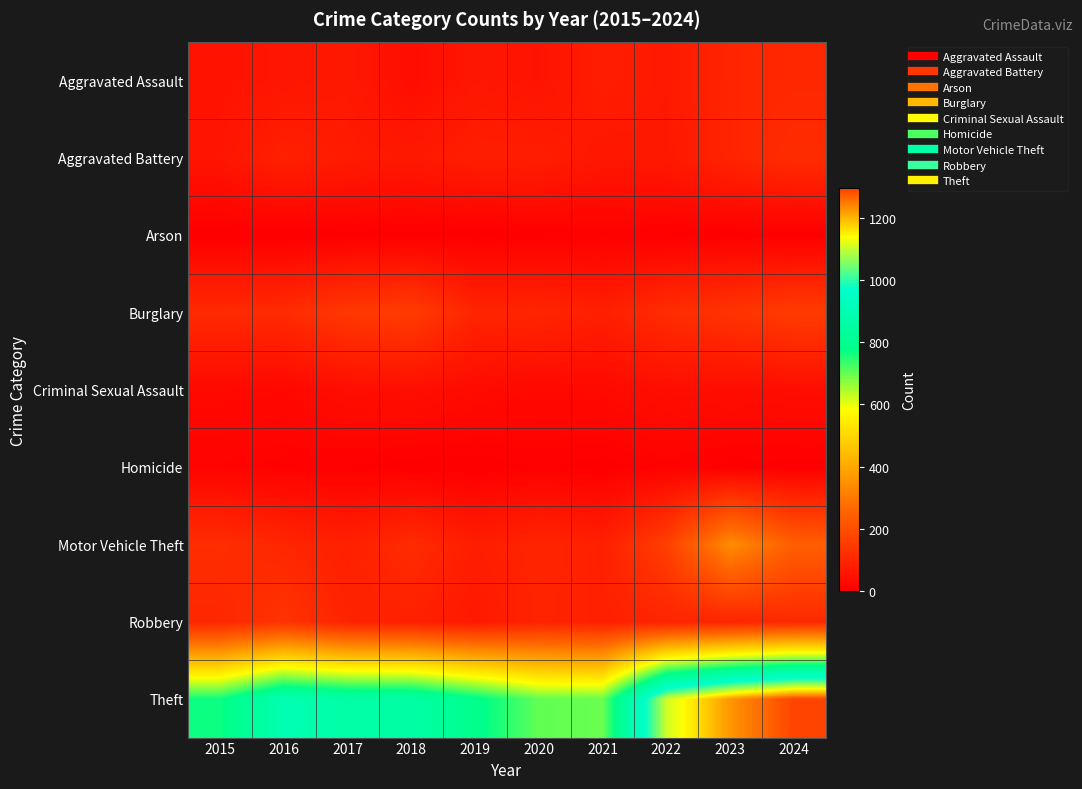

Which has a higher value, 2015 or 2016?

2016